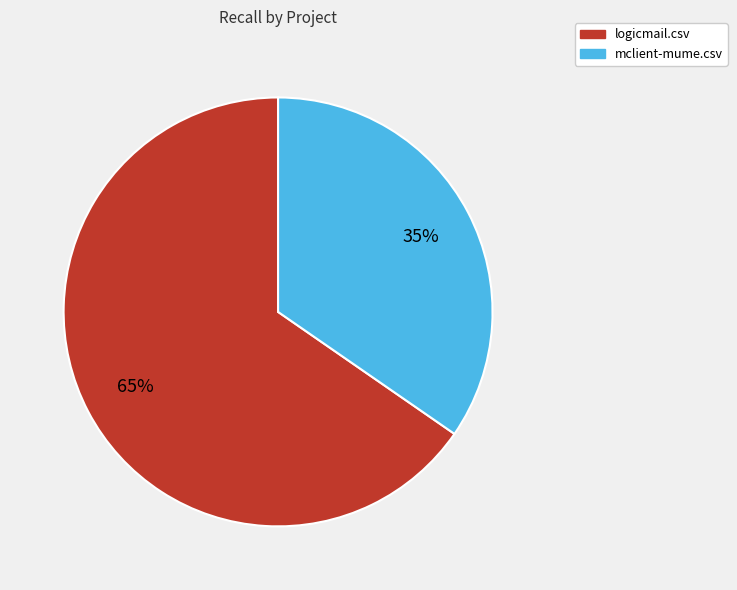

What is the majority slice?

logicmail.csv